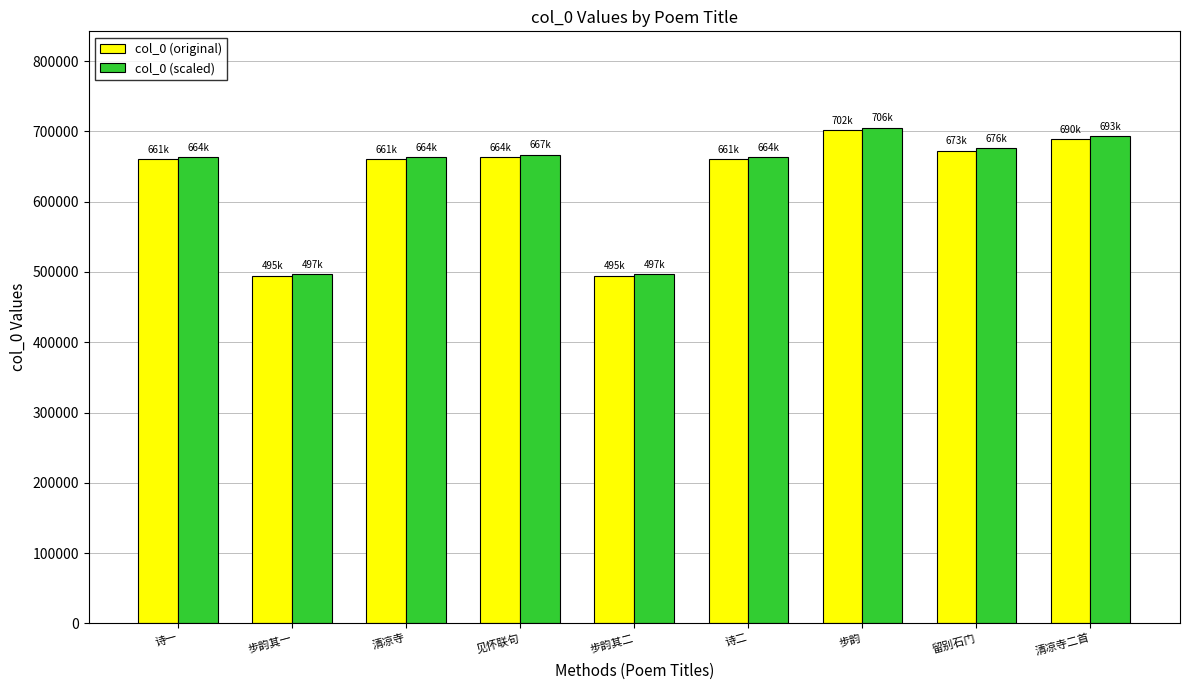

Where does the col_0 (scaled) series first go above 663956?

见怀联句